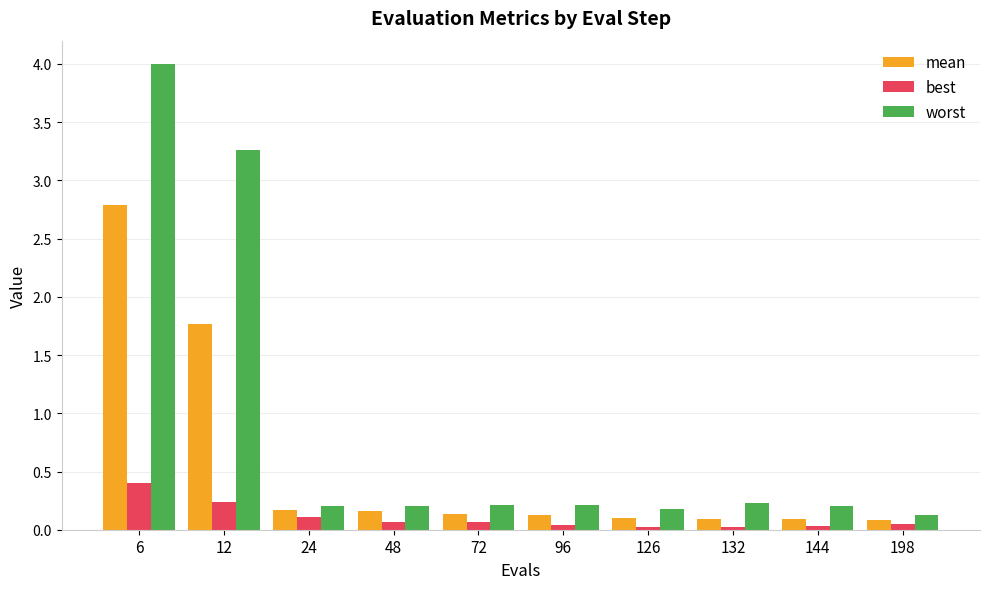

Rank the series at 12 from lowest to highest value.

best, mean, worst